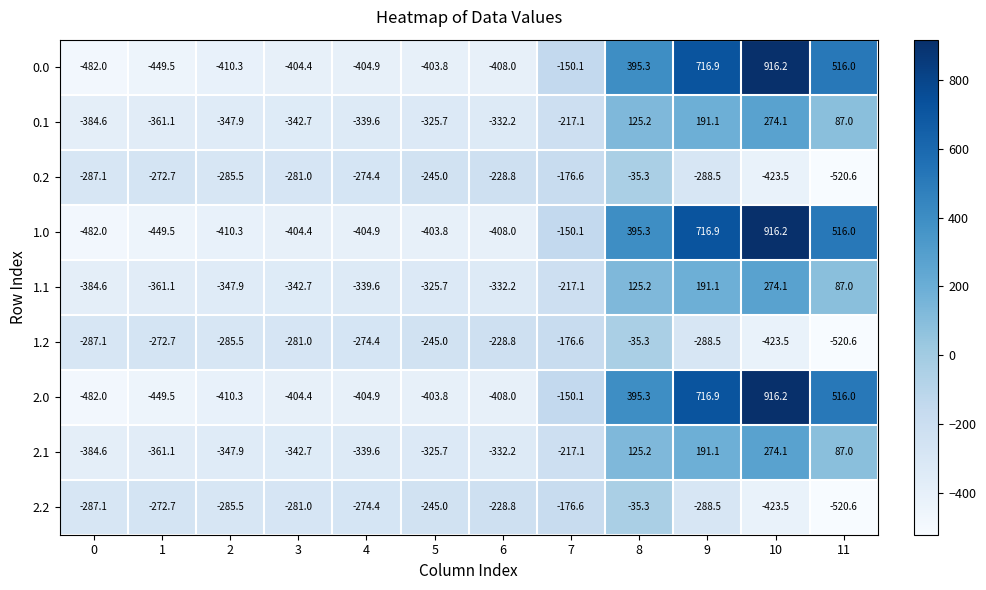

At which category is the sum across all series the highest?

10